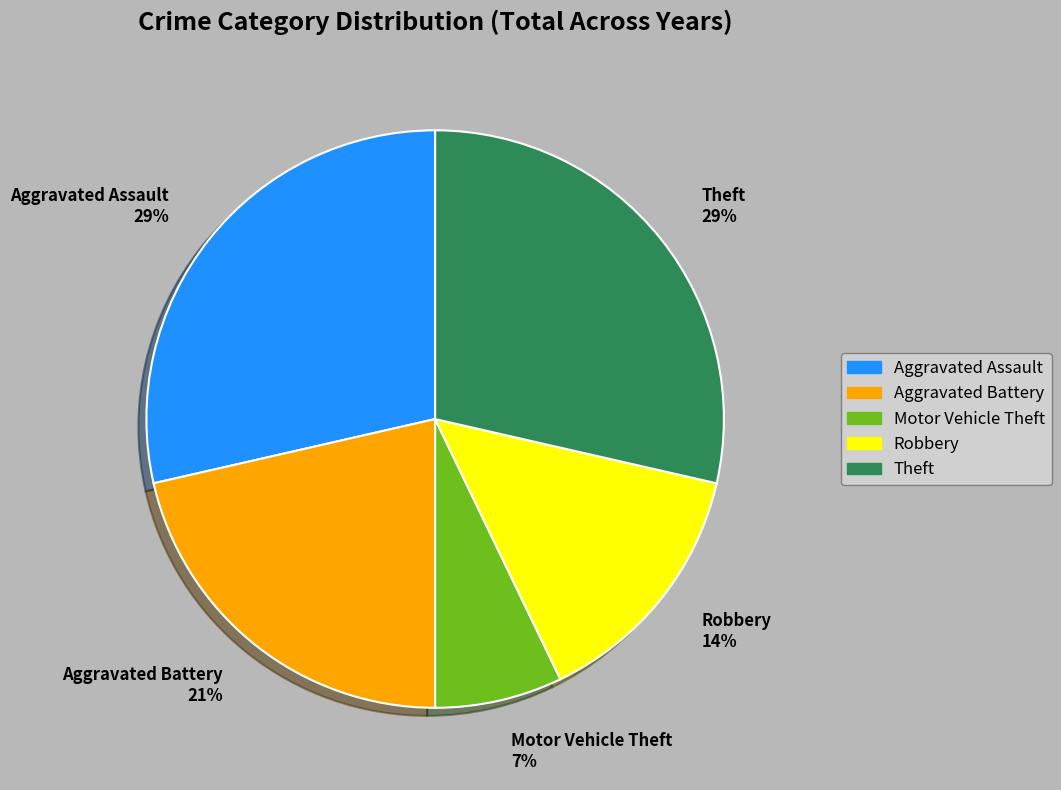

Combined, do Motor Vehicle Theft and Theft account for over 50%?

No